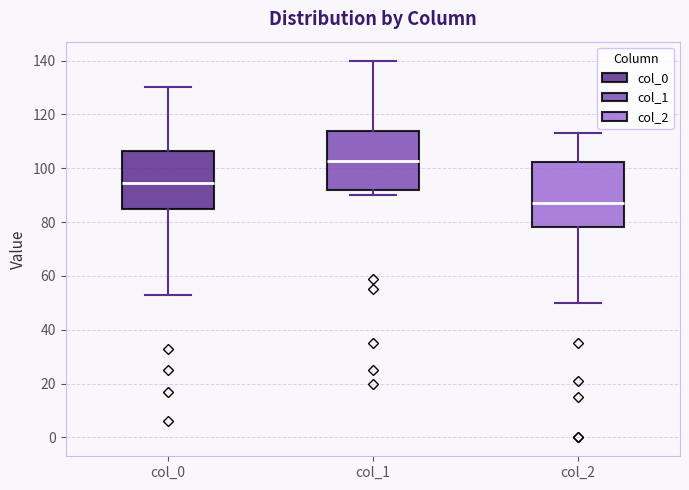

Which box's median line is the lowest?

col_2